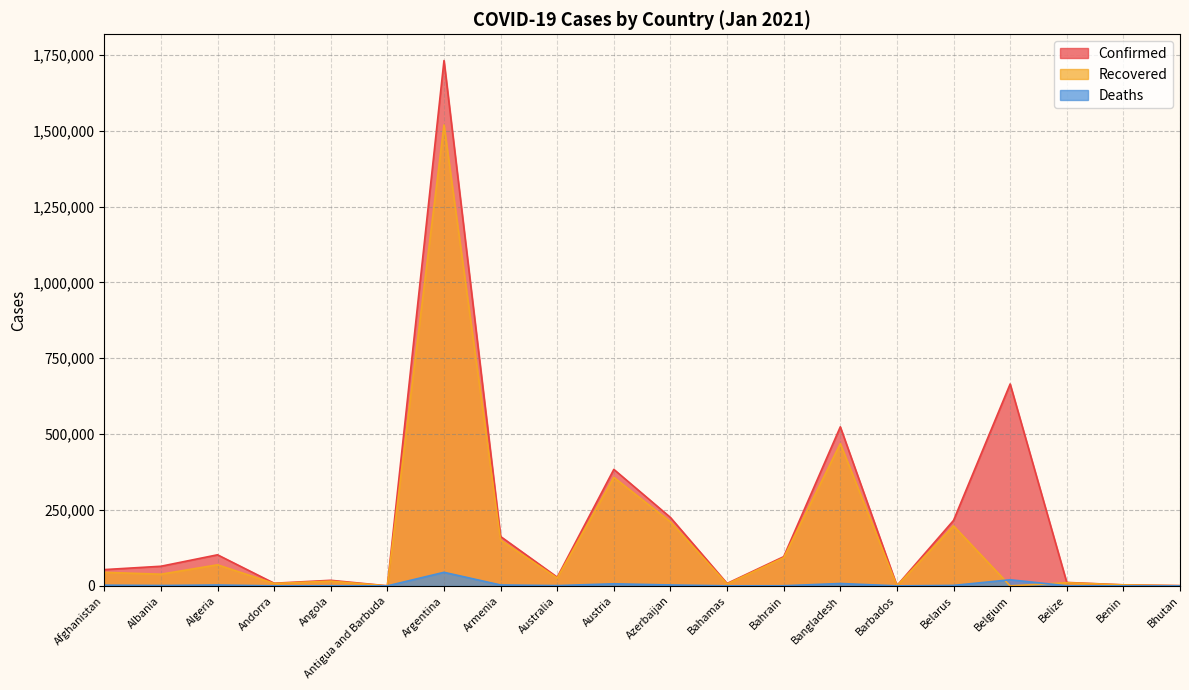

Where is the first local minimum for Confirmed?

Andorra